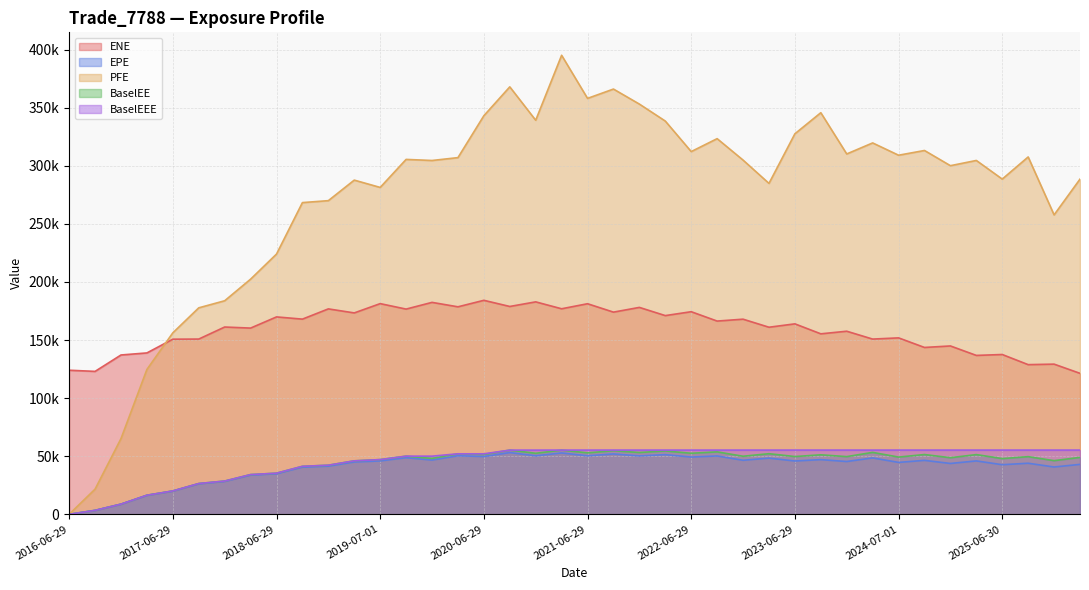

Does the chart have visible grid lines?

Yes